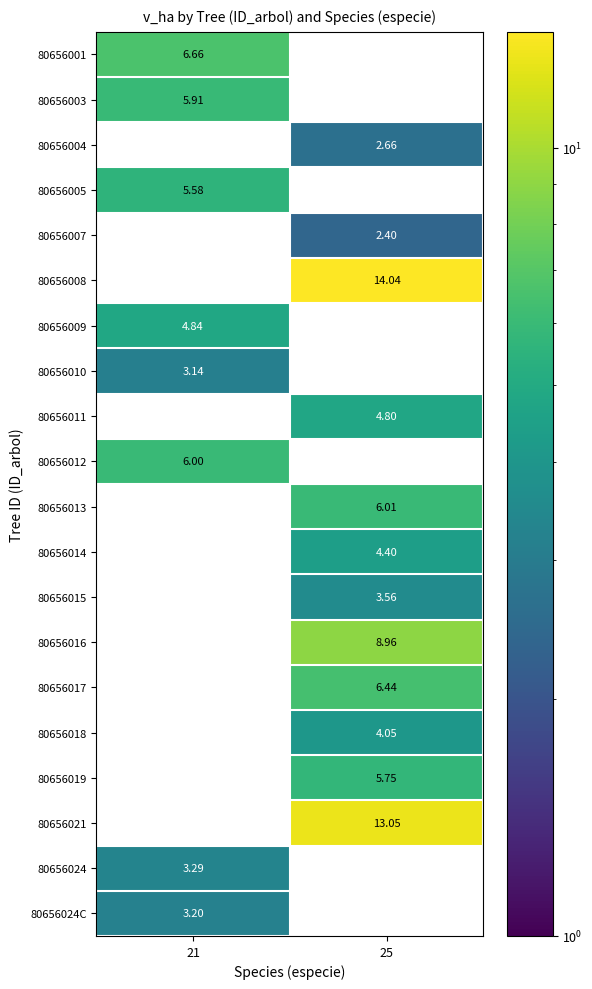

What is the smallest value displayed?

2.4